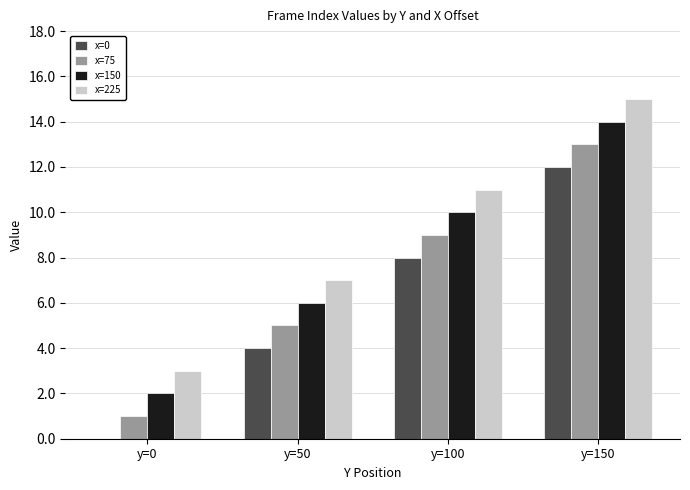

Reading left to right, extract all data points from this chart.

x=0: 0	4	8	12
x=75: 1	5	9	13
x=150: 2	6	10	14
x=225: 3	7	11	15